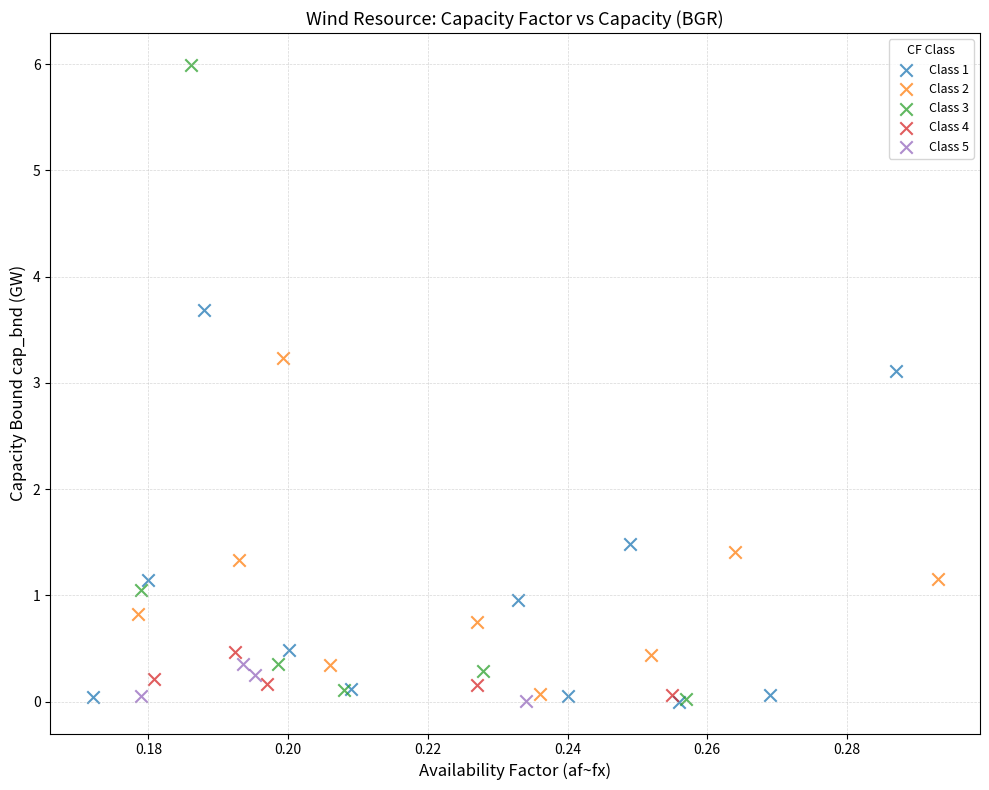

Which series reaches the maximum Y coordinate?

Class 3